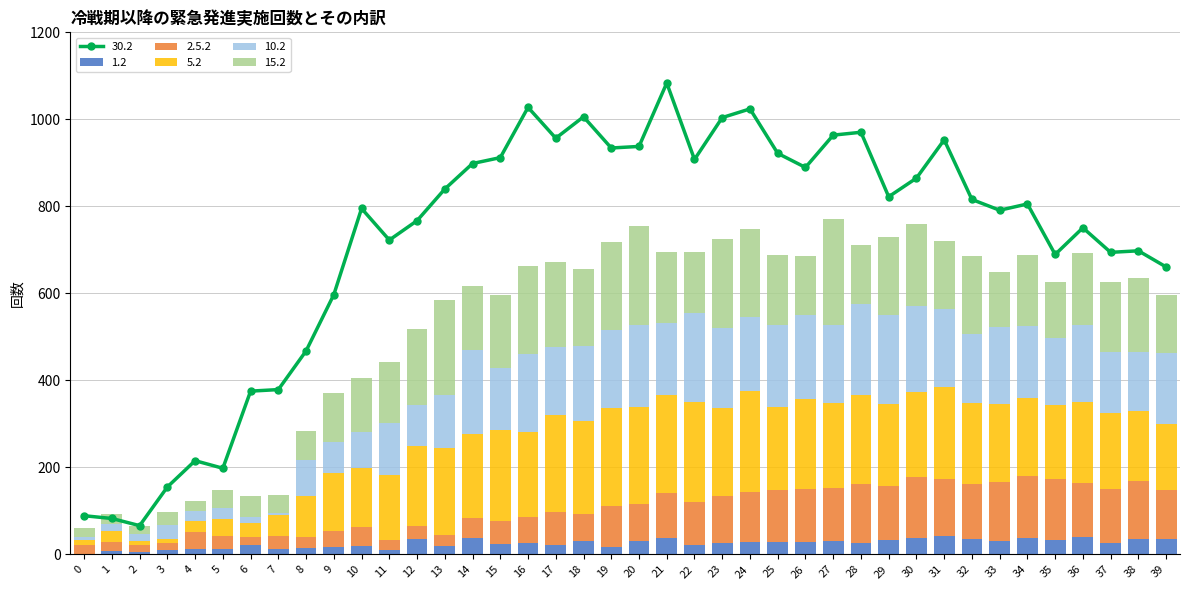

What is the value of the 1.2 bar at the 29th from the left?

25.7